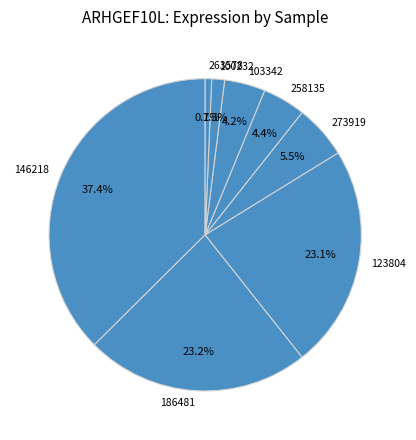

Count the number of slices in the pie.

8